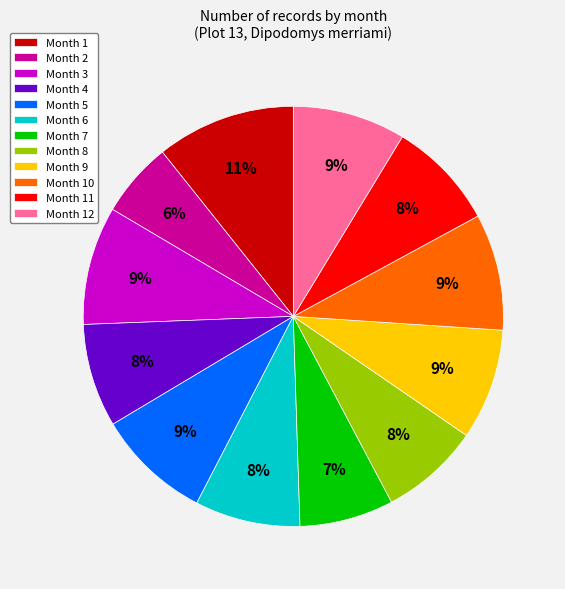

Does Month 9 account for over 50% of the chart?

No